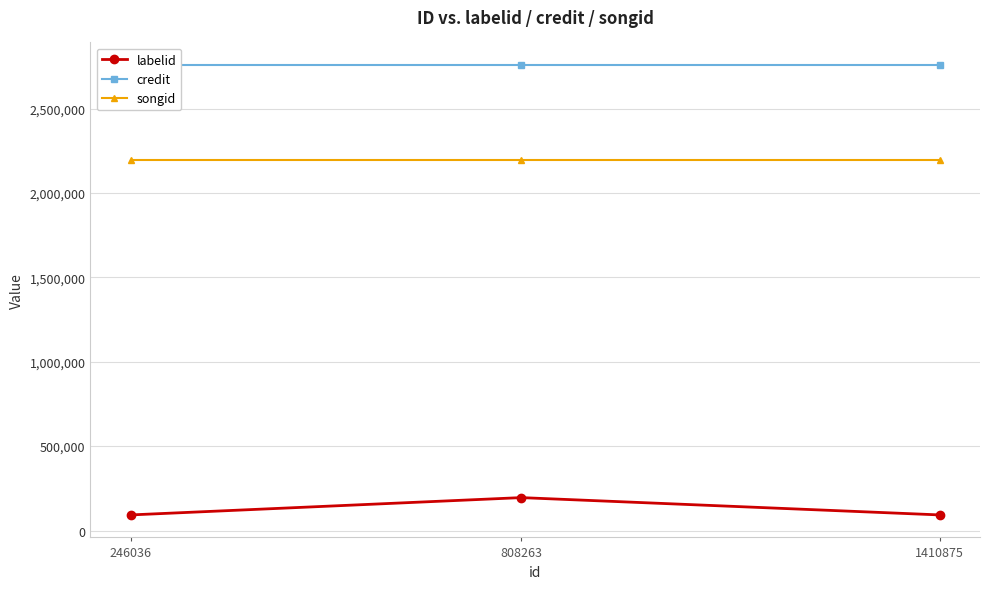

True or false: labelid has a value of 21584 at 1410875.

False